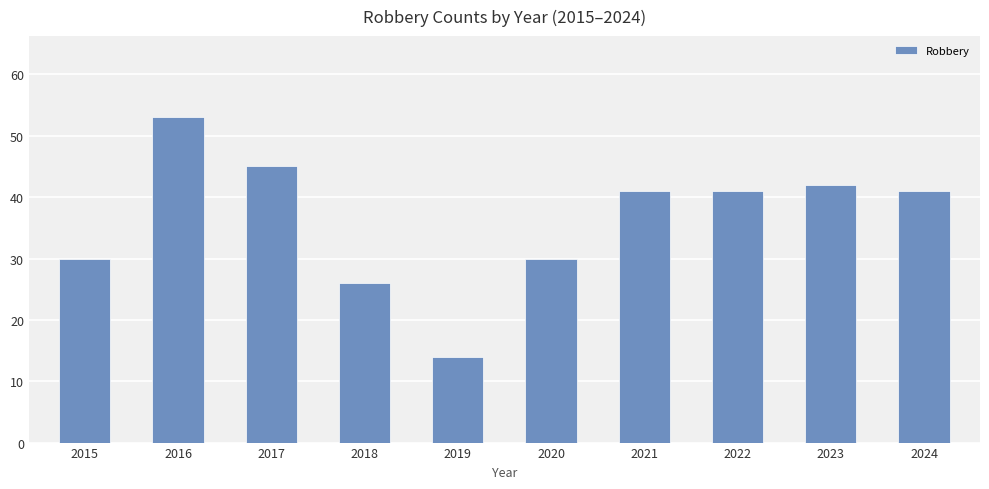

Which category has the lowest value across all series?

2019